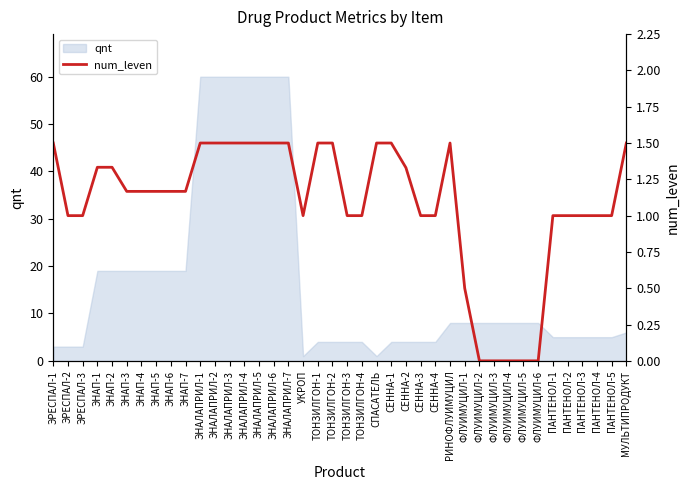

The value at ТОНЗИЛГОН-2 is 2.6. True or false?

False